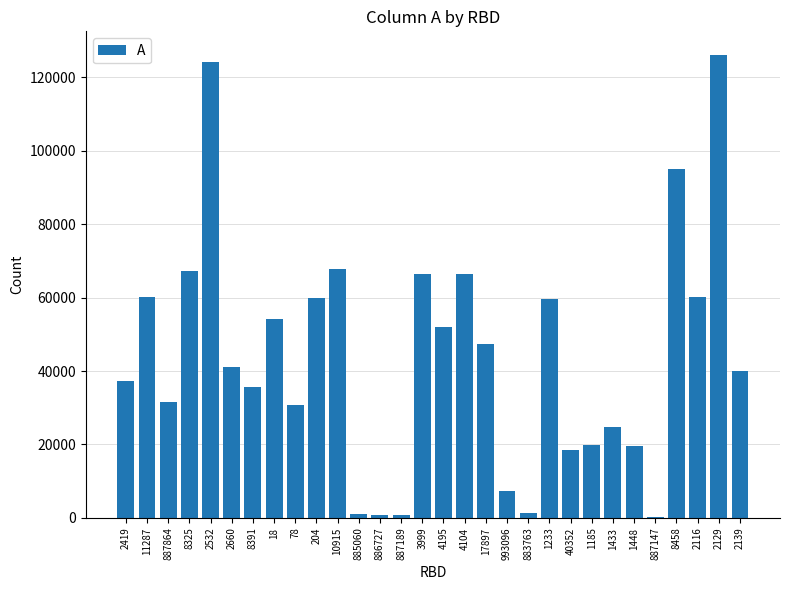

What is the approximate value at 11287?

60170